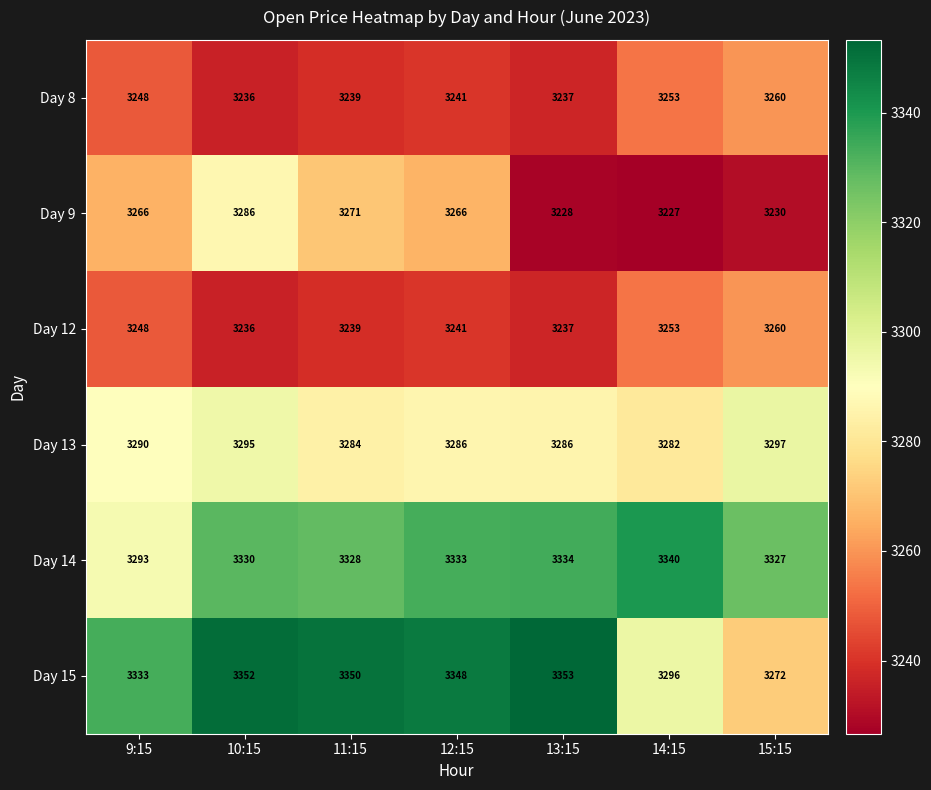

What is the maximum value for Day 15?

3353